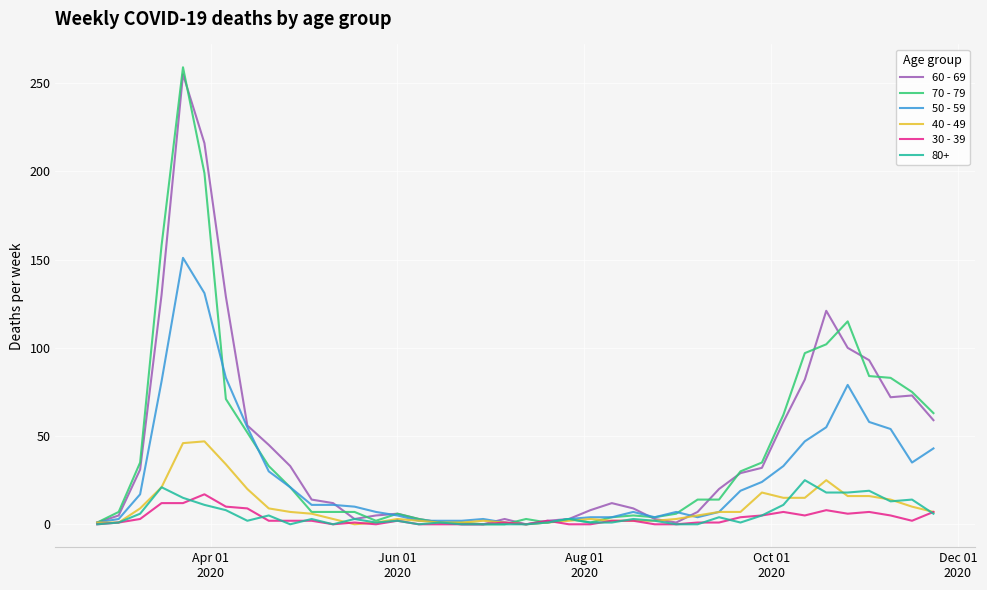

Which series has the widest spread of values?

70 - 79